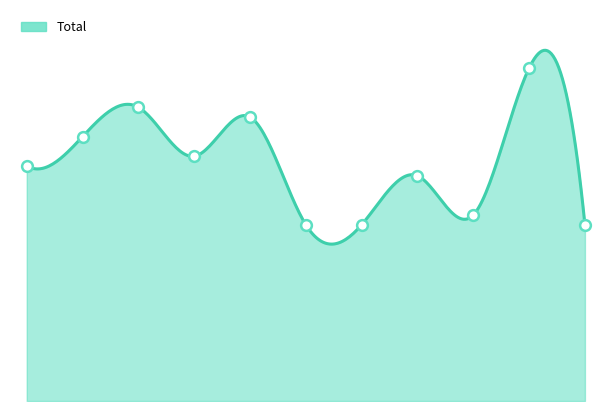

What is the change in value from 2015 to 2017?

+6